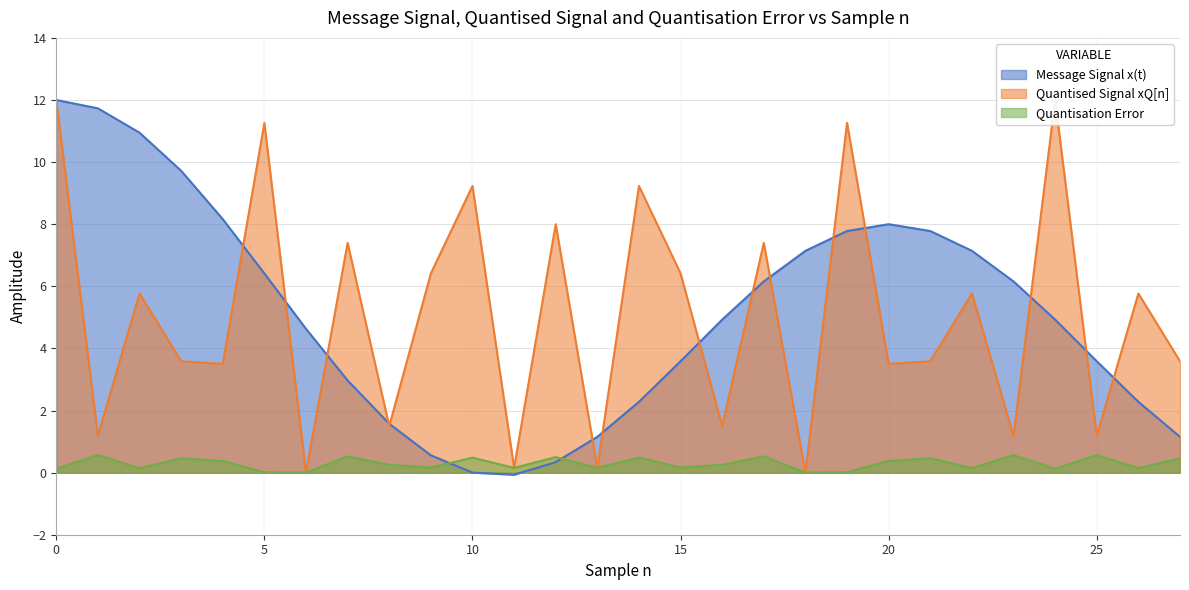

What is the spread (max minus min) of values at 1?

11.2